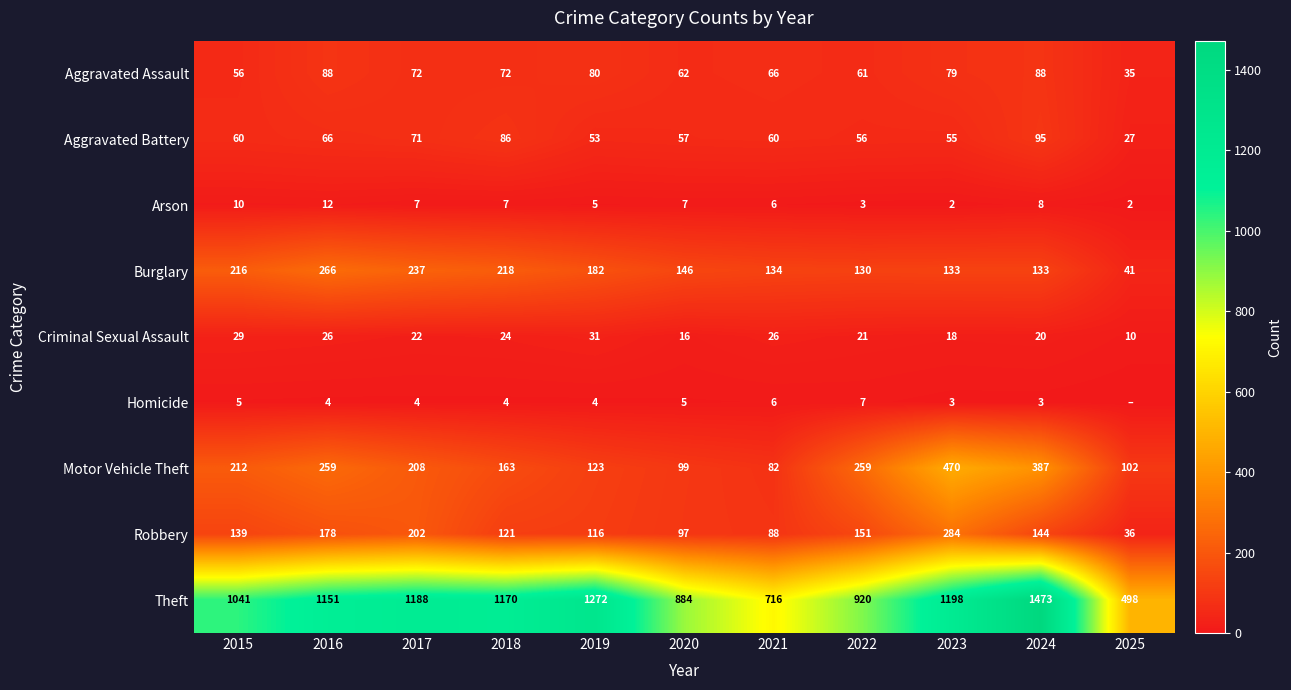

What is the lowest value of the Burglary series?

41